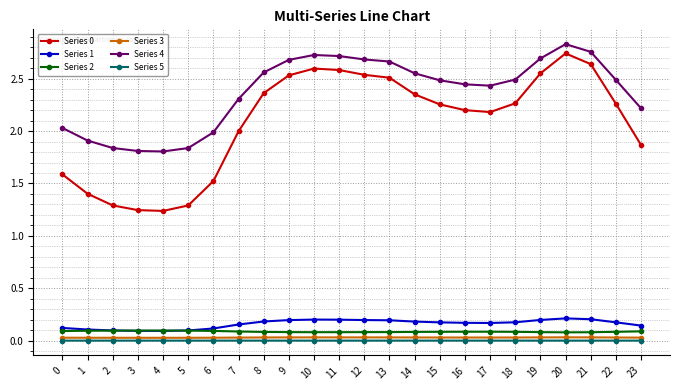

Count the number of data series in this chart.

6